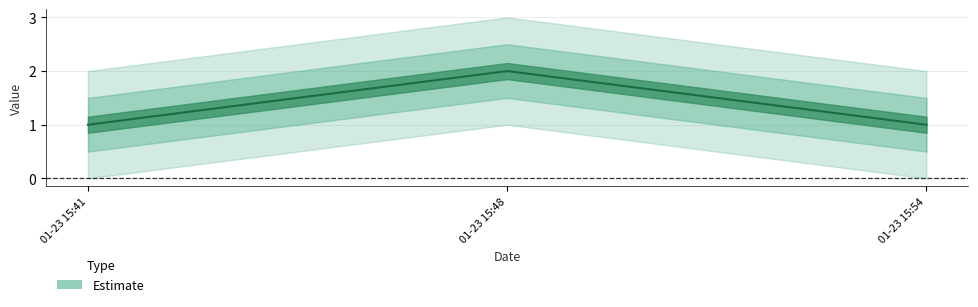

What position from the left is 2019-01-23 15:48:00?

2